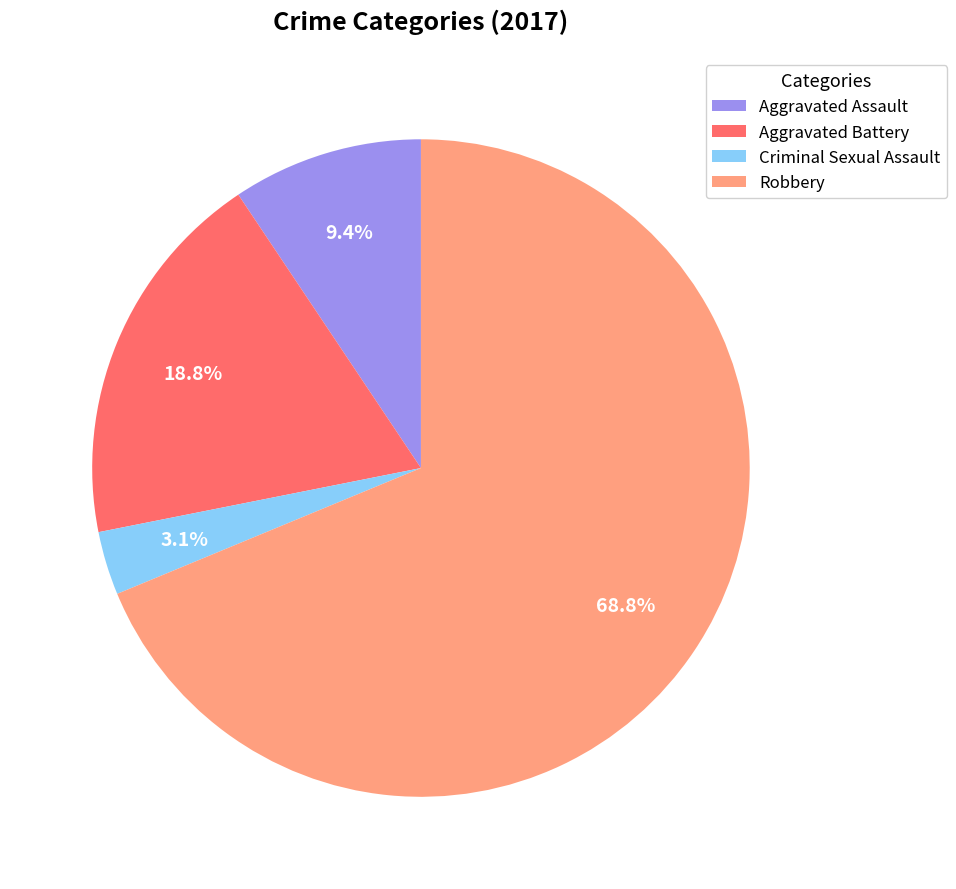

What percentage do Aggravated Battery and Criminal Sexual Assault together represent?

21.9%